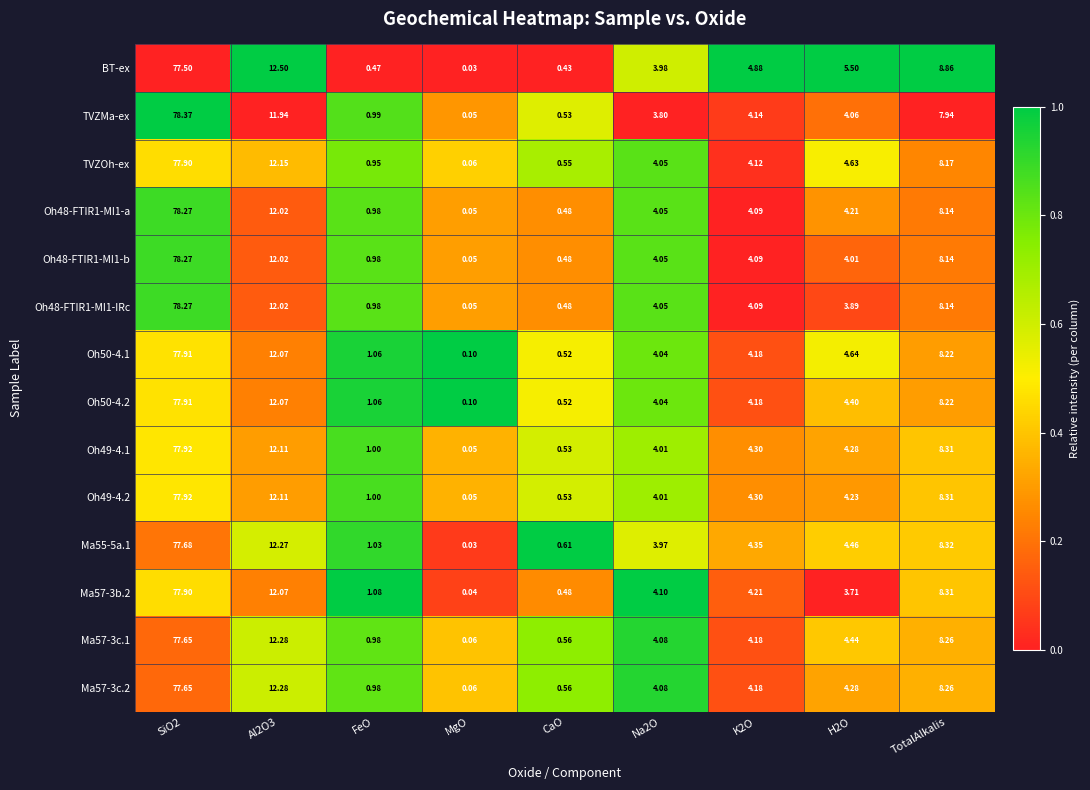

Which category has the lowest value in the Oh49-4.1 series?

MgO